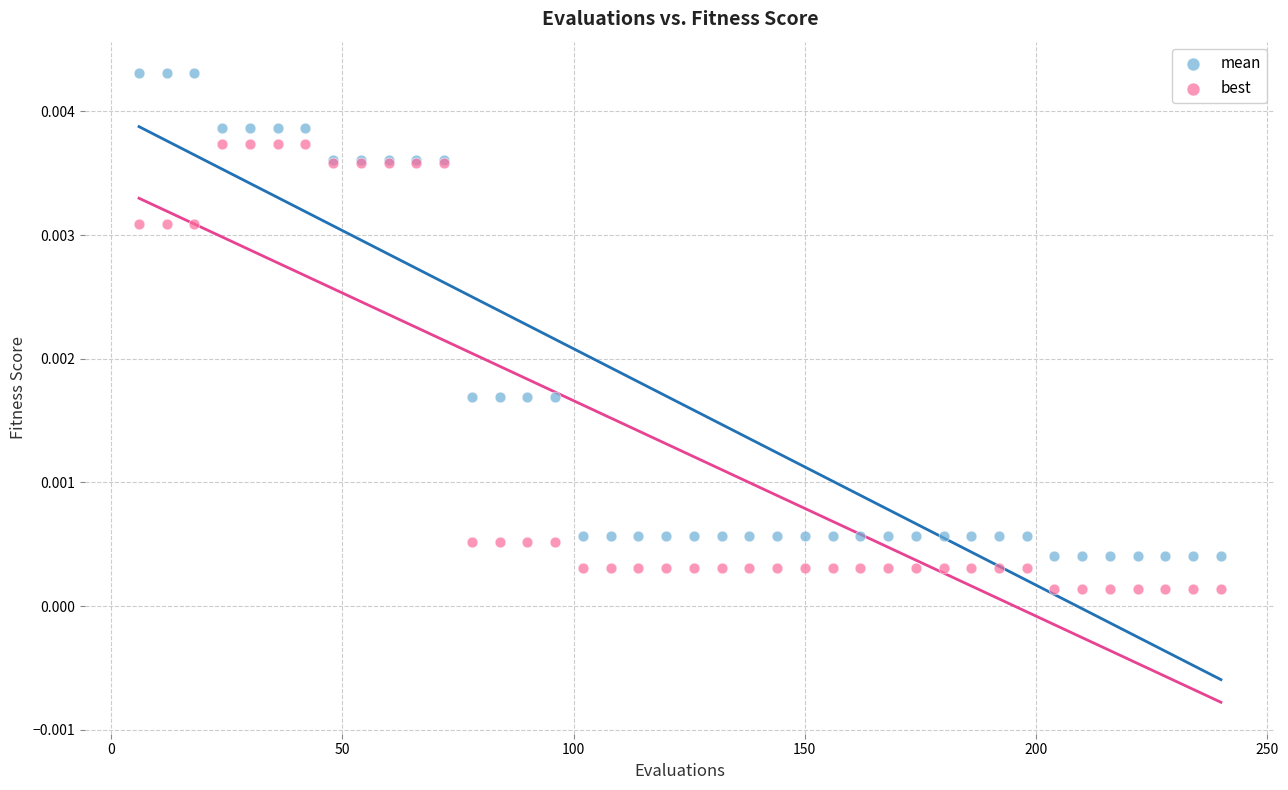

Which series contains the highest Y value?

mean